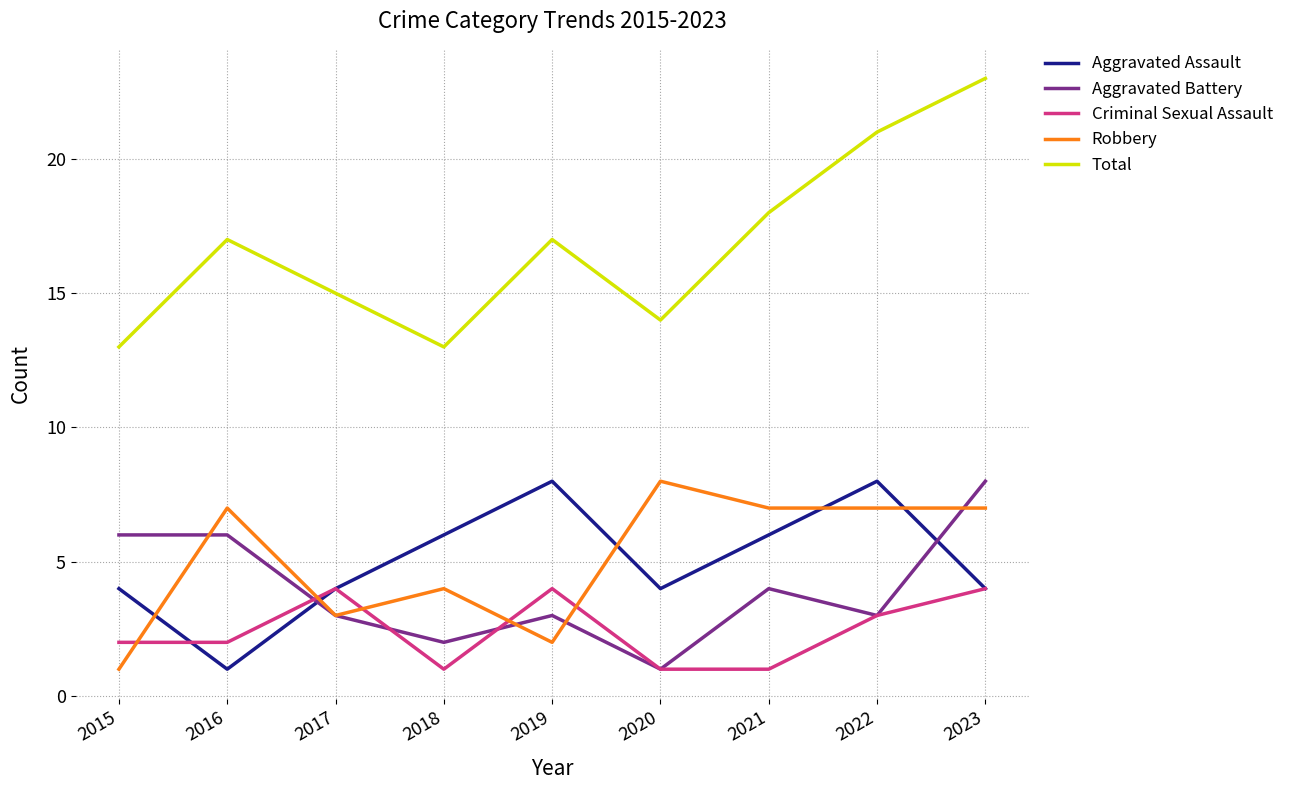

Which series has the largest total across all categories?

Total